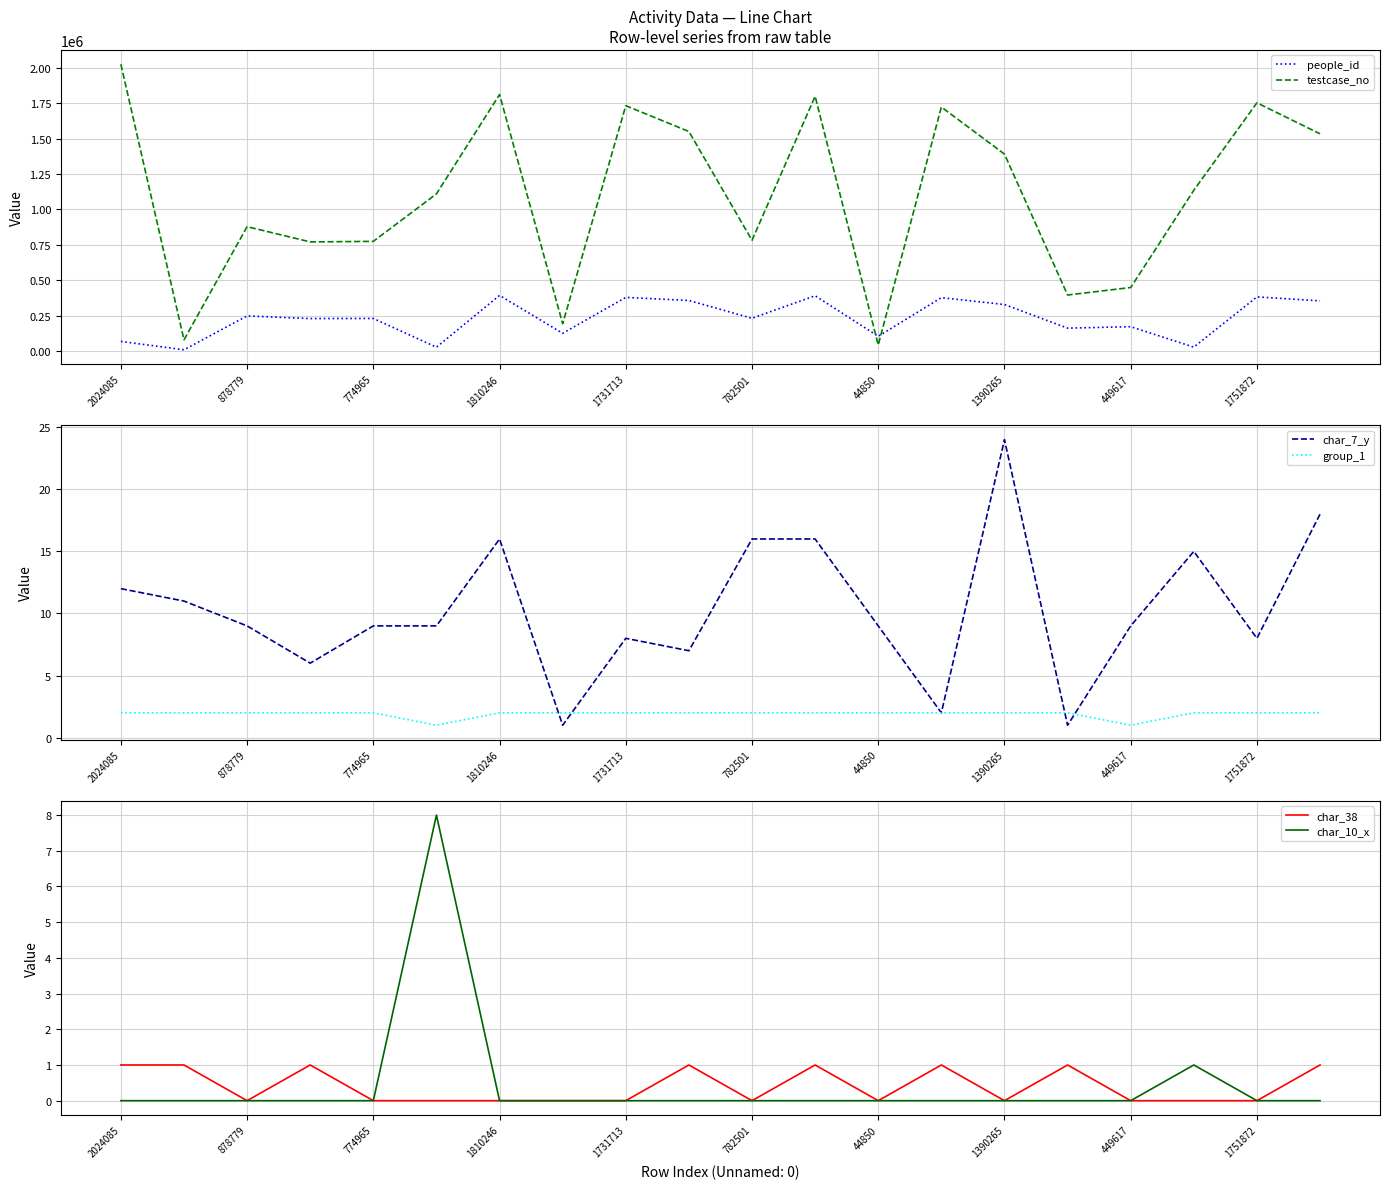

True or false: char_10_x and char_38 cross at least once.

False